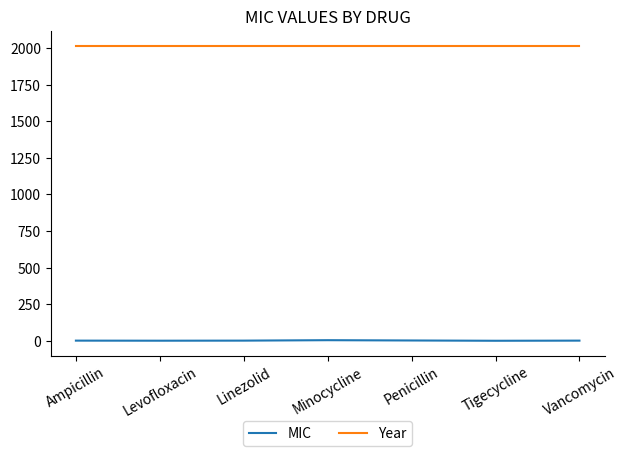

Is it true that Year equals 1308.5 at Linezolid?

False